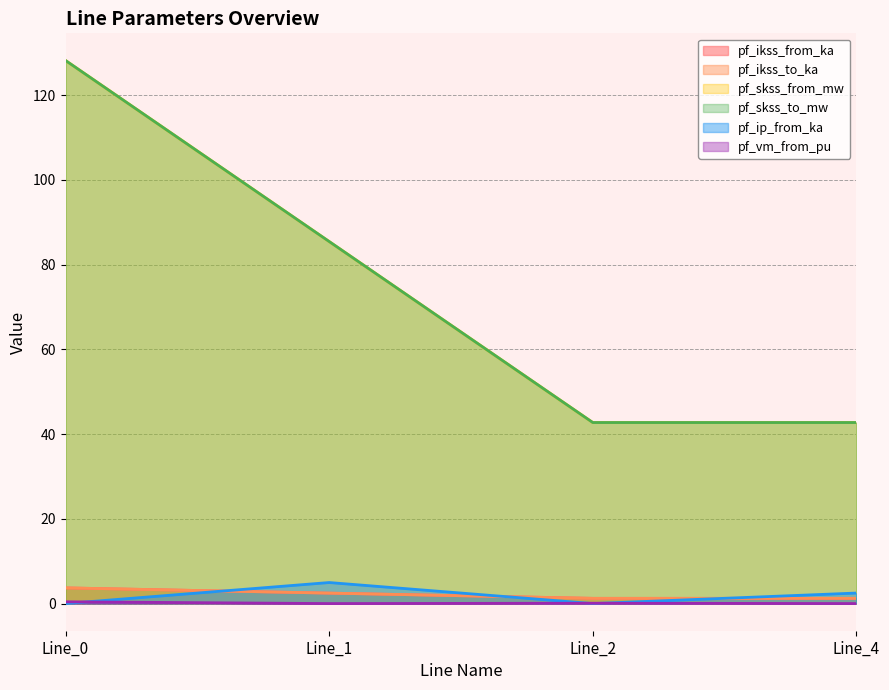

At Line_1, list the series in order from smallest to largest.

pf_vm_from_pu, pf_ikss_from_ka, pf_ikss_to_ka, pf_ip_from_ka, pf_skss_from_mw, pf_skss_to_mw